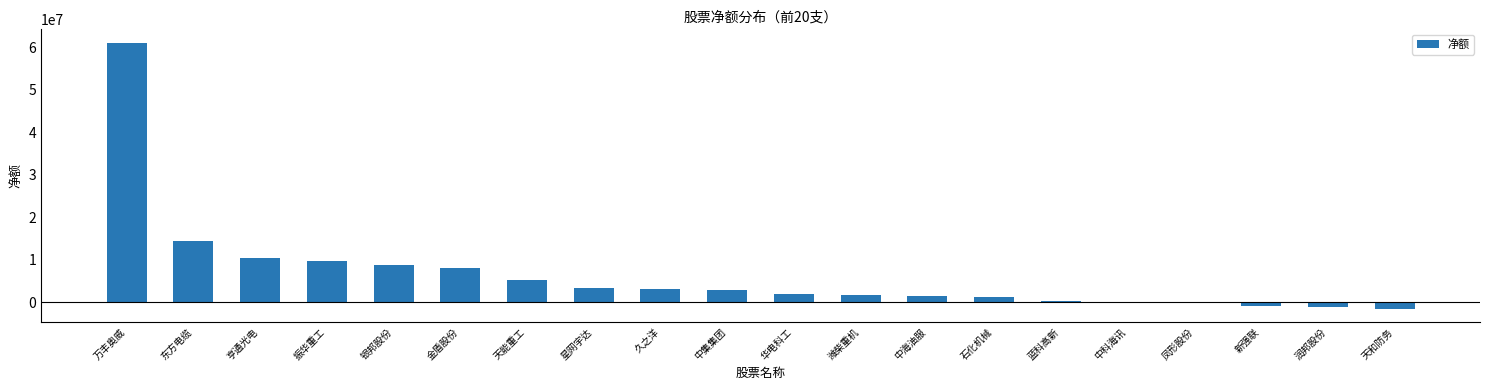

At which category does the chart reach its peak across all series?

万丰奥威